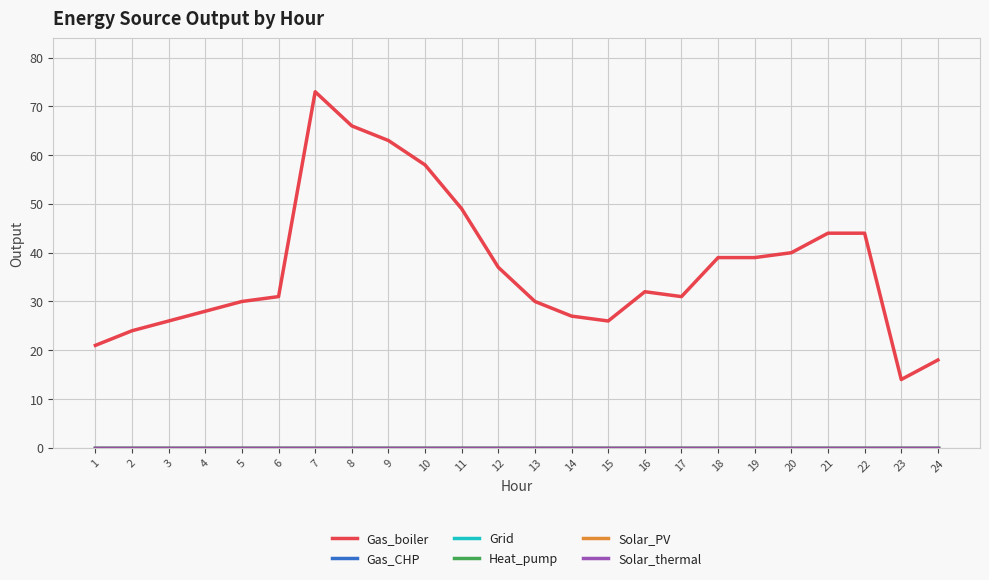

Does the chart have visible grid lines?

Yes